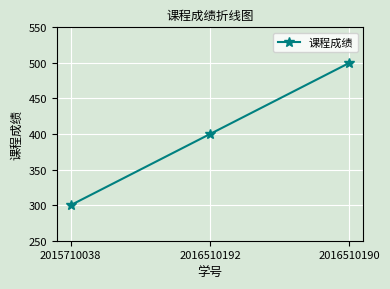

True or false: the data shows 231 at 2016510192.

False